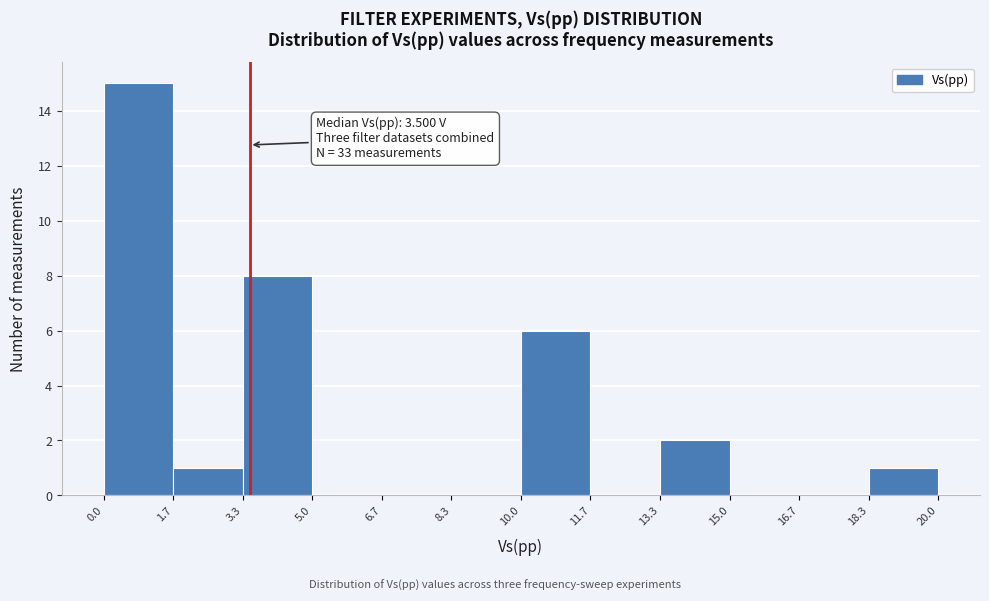

Over which range of the x-axis is the bar tallest?

0.0 to 1.7